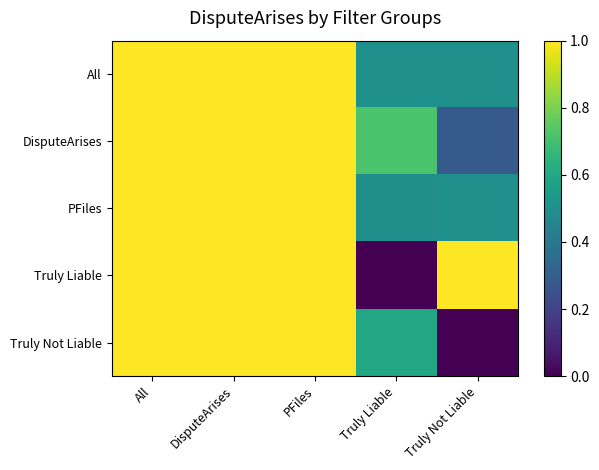

What is the difference between the highest and lowest values at Truly Not Liable?

1.0